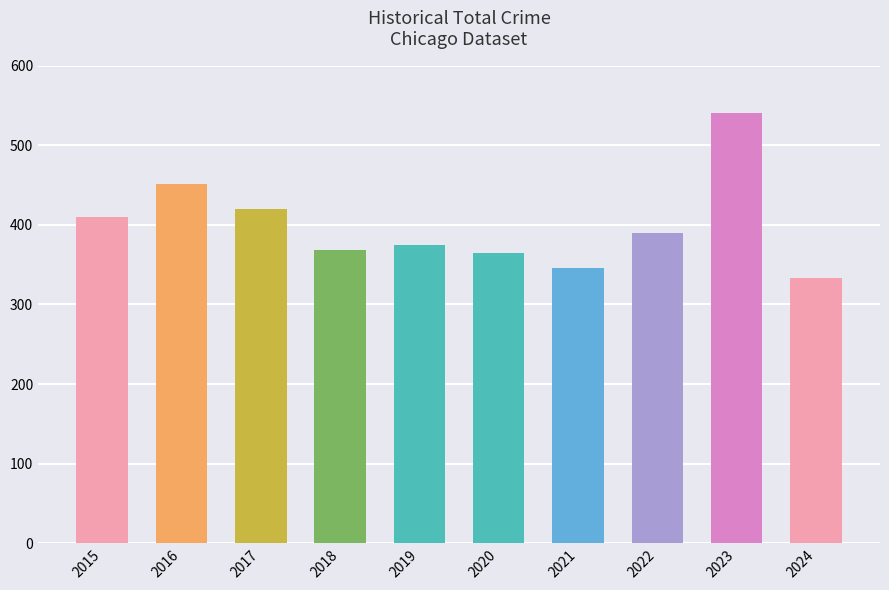

What is the sum of the values at 2021 and 2020?

711